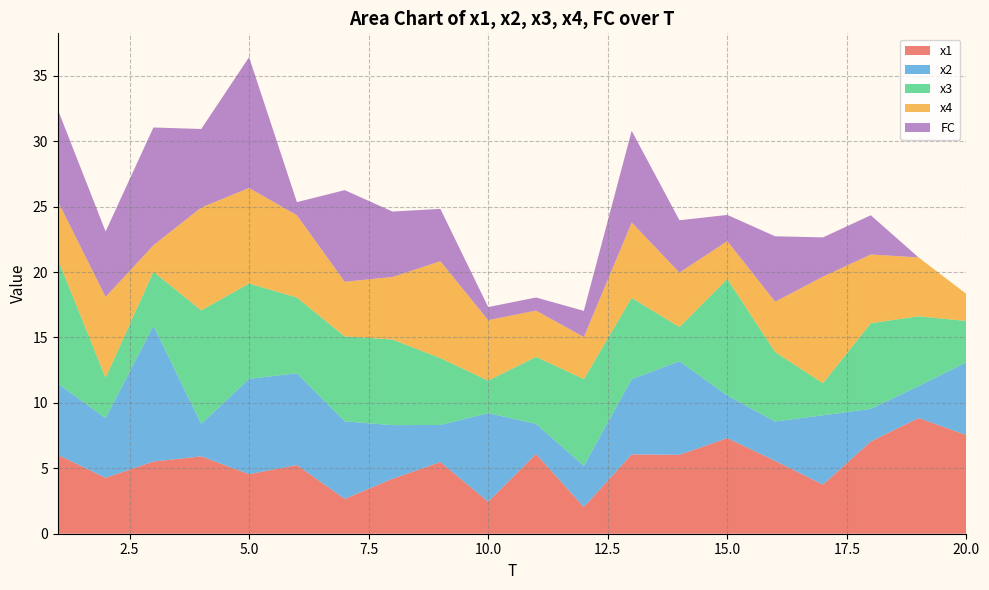

Reading left to right, extract all data points from this chart.

x1: 1=6.0	2=4.3	3=5.5	4=5.9	5=4.6	6=5.2	7=2.7	8=4.2	9=5.5	10=2.4	11=6.1	12=2.0	13=6.1	14=6.0	15=7.3	16=5.6	17=3.8	18=7.1	19=8.8	20=7.5
x2: 1=5.4	2=4.6	3=10.4	4=2.5	5=7.3	6=7.0	7=5.9	8=4.1	9=2.8	10=6.8	11=2.3	12=3.1	13=5.7	14=7.2	15=3.3	16=3.0	17=5.3	18=2.5	19=2.4	20=5.6
x3: 1=9.5	2=3.1	3=4.1	4=8.7	5=7.3	6=5.8	7=6.5	8=6.5	9=5.1	10=2.5	11=5.1	12=6.6	13=6.2	14=2.6	15=8.9	16=5.3	17=2.4	18=6.5	19=5.3	20=3.2
x4: 1=4.4	2=6.2	3=2.0	4=7.9	5=7.3	6=6.3	7=4.2	8=4.8	9=7.4	10=4.6	11=3.5	12=3.2	13=5.8	14=4.2	15=2.9	16=3.8	17=8.1	18=5.2	19=4.5	20=2.1
FC: 1=7.0	2=5.0	3=9.0	4=6.0	5=10.0	6=1.0	7=7.0	8=5.0	9=4.0	10=1.0	11=1.0	12=2.0	13=7.0	14=4.0	15=2.0	16=5.0	17=3.0	18=3.0	19=0.0	20=0.0